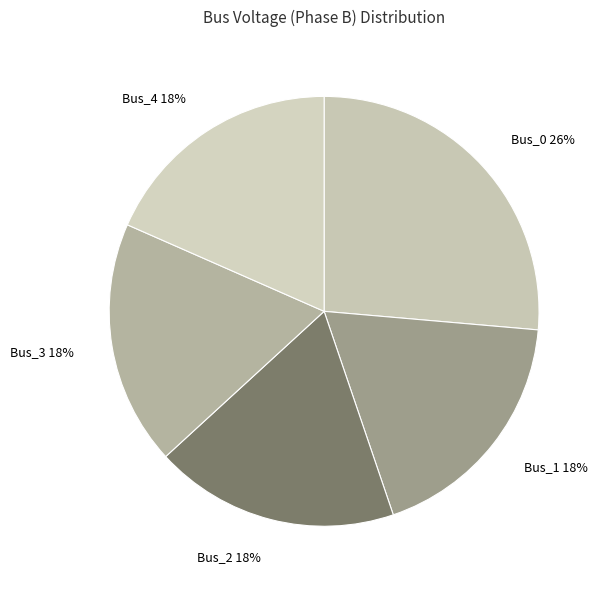

Which slice is the largest?

Bus_0